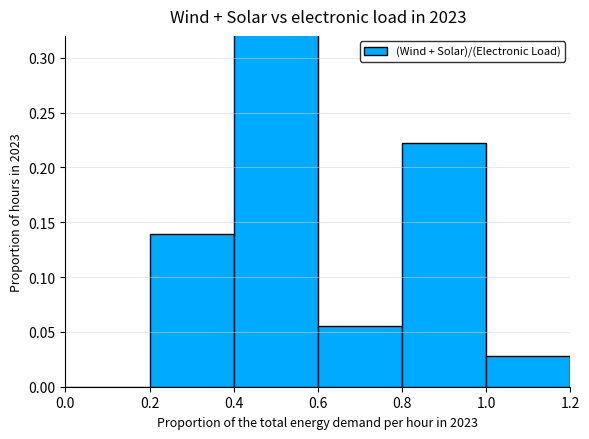

Is it true that the value at 0.2 is 0.0?

False